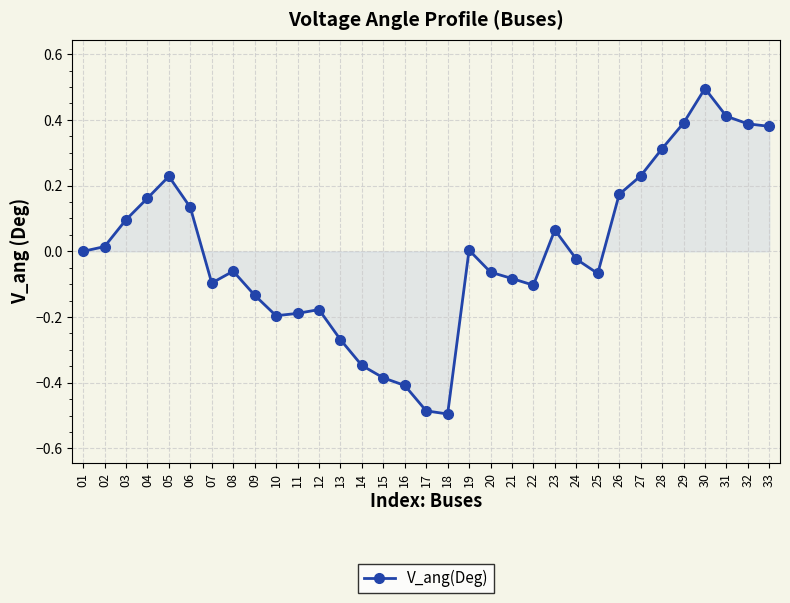

Which has a higher value, 08 or 01?

01